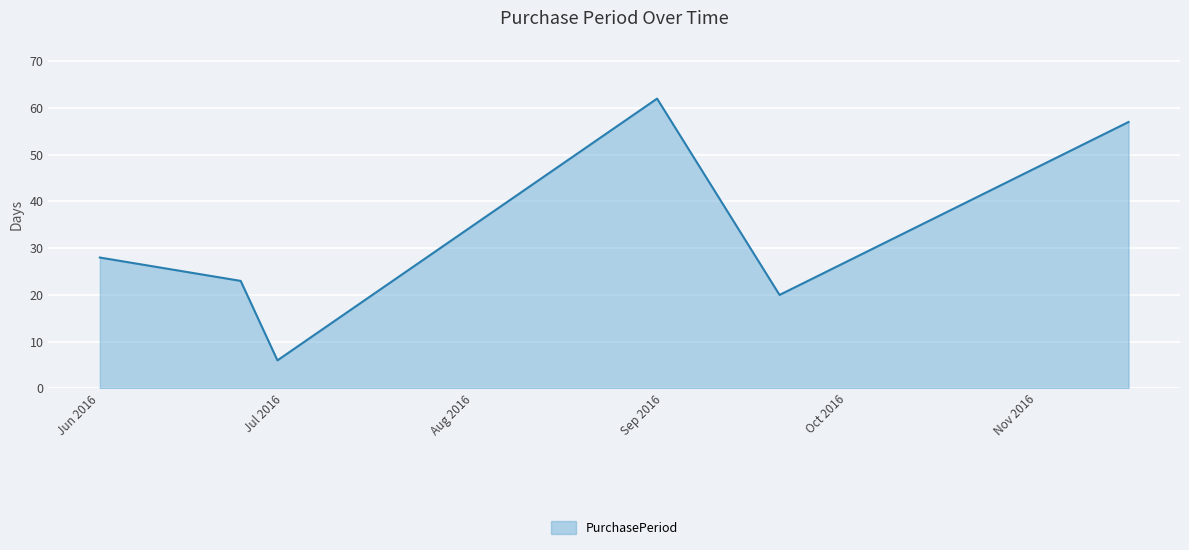

True or false: the data has more than 1 interior local peaks.

False